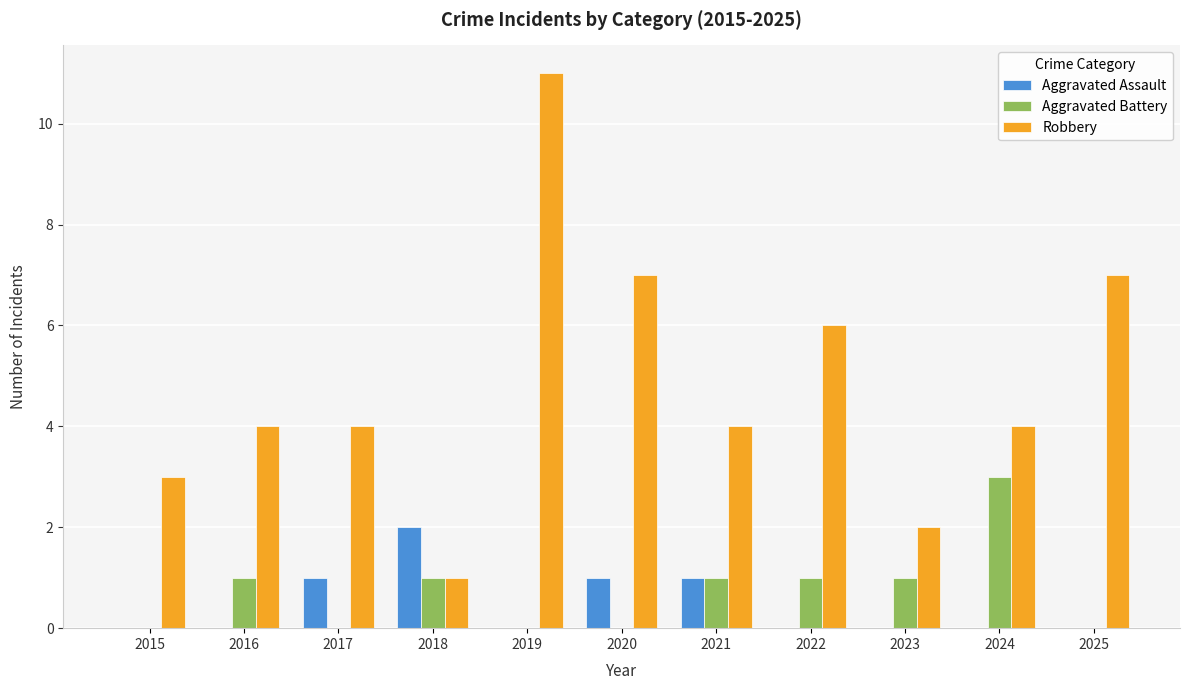

At which category is the sum across all series the highest?

2019